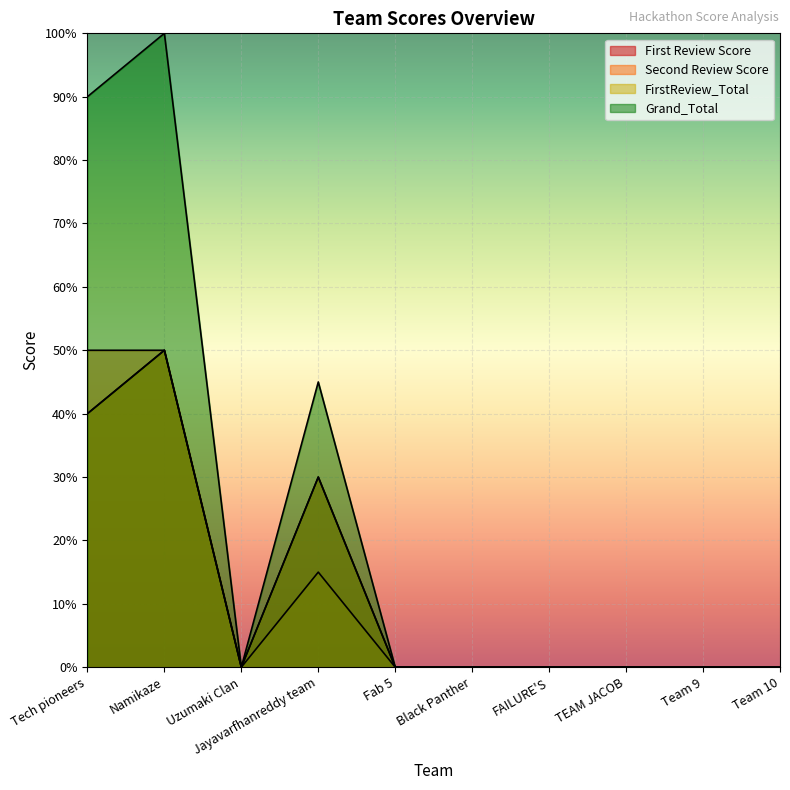

How many interior local peaks does the Grand_Total series have?

2